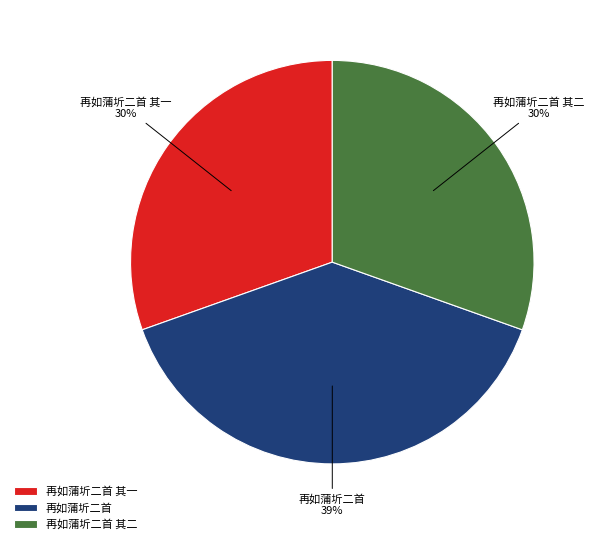

What is the largest slice in the pie chart?

再如蒲圻二首